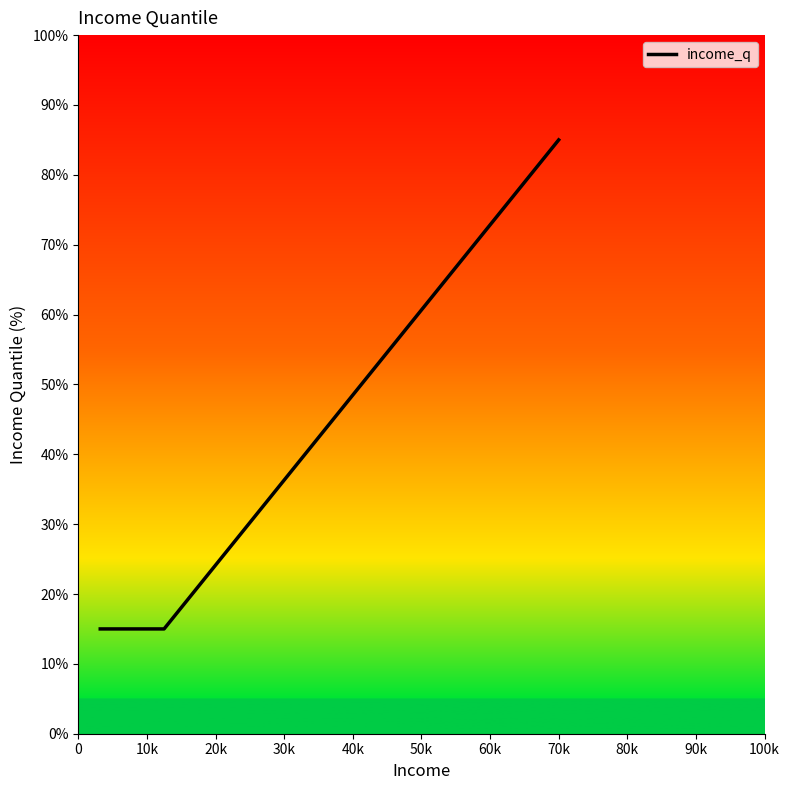

What is the greatest value displayed?

85